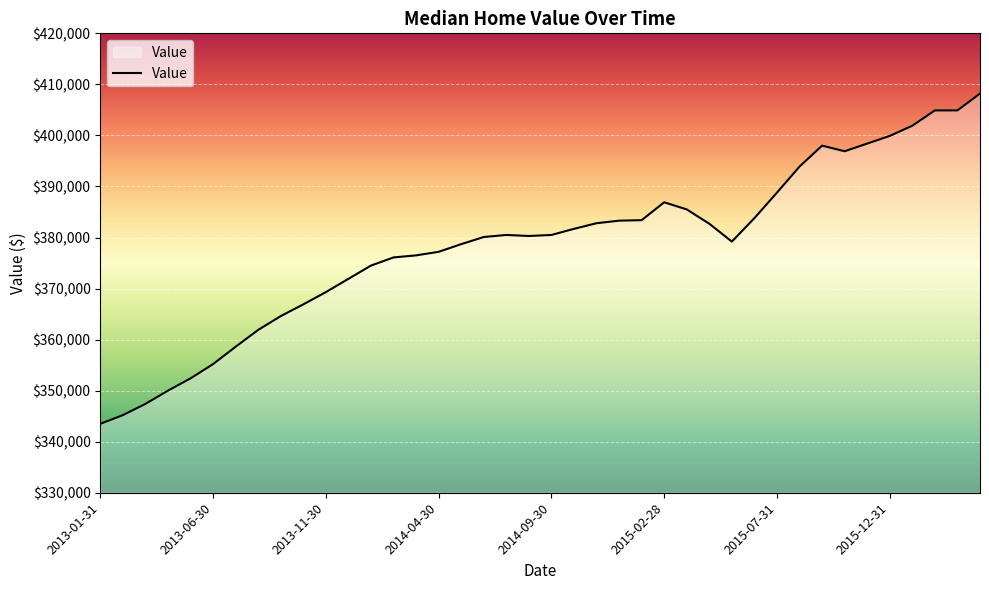

What is the difference between the maximum and minimum values?

64700